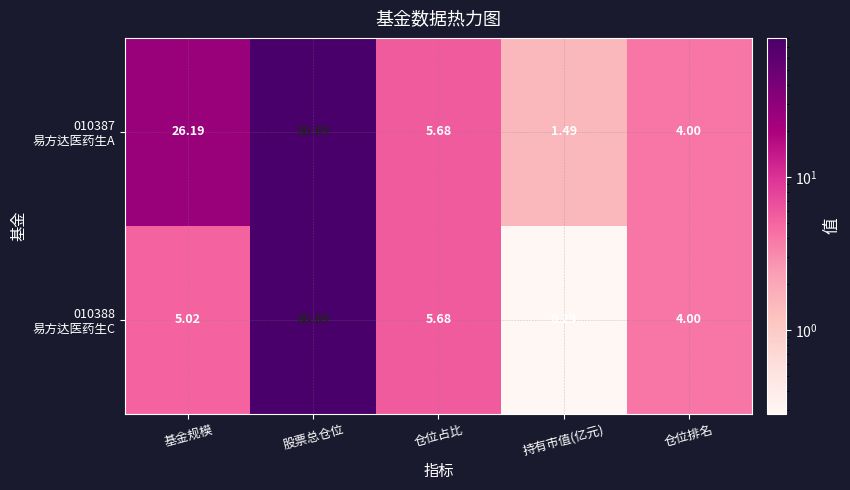

At which category is the sum across all series the highest?

股票总仓位